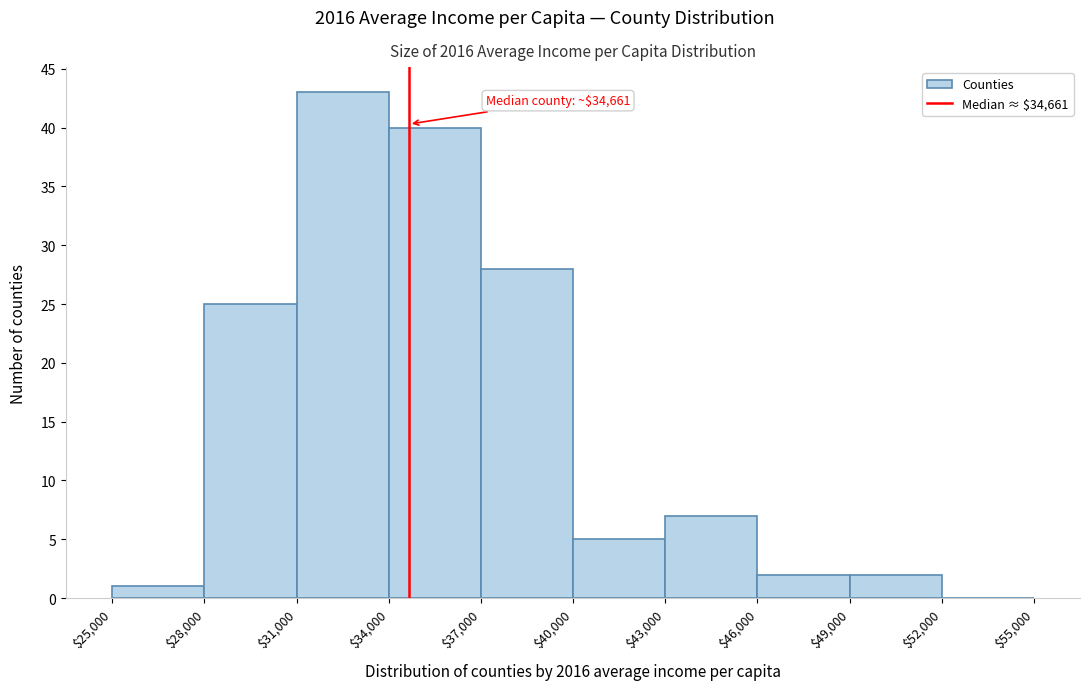

Over which range of the x-axis is the bar tallest?

$31,000 to $34,000